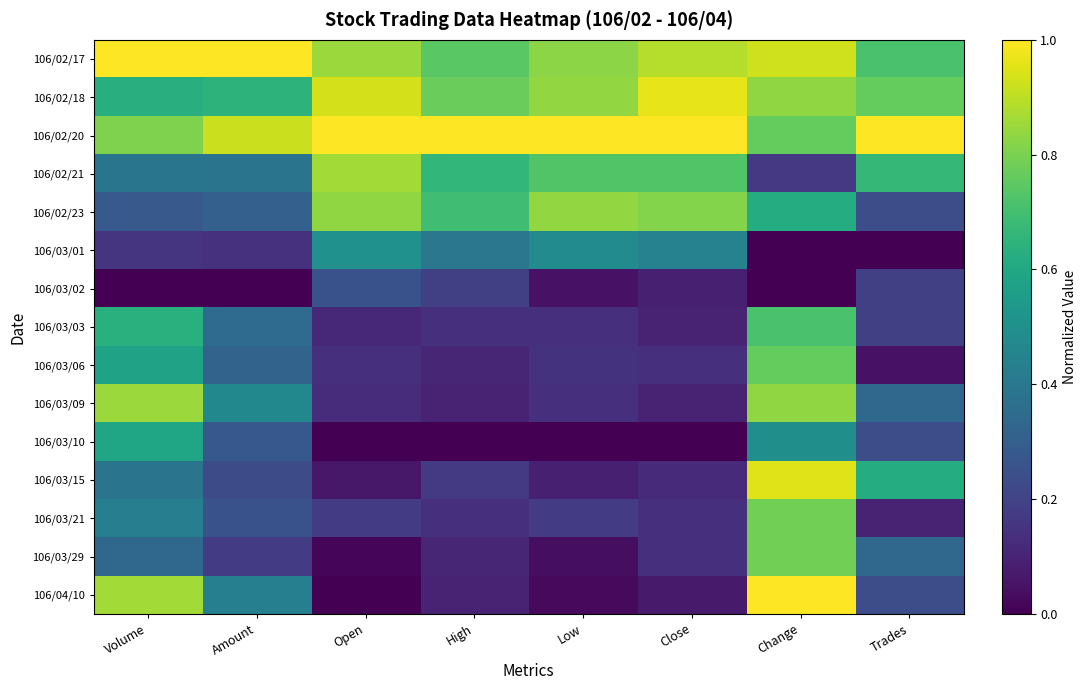

Reading left to right, transcribe all the data shown in this chart.

106/02/17: Volume=1.0	Amount=1.0	Open=0.8	High=0.7	Low=0.8	Close=0.9	Change=0.9	Trades=0.7
106/02/18: Volume=0.6	Amount=0.6	Open=0.9	High=0.8	Low=0.8	Close=1.0	Change=0.8	Trades=0.8
106/02/20: Volume=0.8	Amount=0.9	Open=1.0	High=1.0	Low=1.0	Close=1.0	Change=0.8	Trades=1.0
106/02/21: Volume=0.4	Amount=0.4	Open=0.9	High=0.7	Low=0.7	Close=0.7	Change=0.2	Trades=0.7
106/02/23: Volume=0.3	Amount=0.3	Open=0.8	High=0.7	Low=0.8	Close=0.8	Change=0.6	Trades=0.2
106/03/01: Volume=0.2	Amount=0.1	Open=0.5	High=0.4	Low=0.5	Close=0.4	Change=0.0	Trades=0.0
106/03/02: Volume=0.0	Amount=0.0	Open=0.3	High=0.2	Low=0.0	Close=0.1	Change=0.0	Trades=0.2
106/03/03: Volume=0.6	Amount=0.3	Open=0.1	High=0.1	Low=0.1	Close=0.1	Change=0.7	Trades=0.2
106/03/06: Volume=0.6	Amount=0.3	Open=0.1	High=0.1	Low=0.1	Close=0.1	Change=0.8	Trades=0.0
106/03/09: Volume=0.8	Amount=0.5	Open=0.1	High=0.1	Low=0.1	Close=0.1	Change=0.8	Trades=0.3
106/03/10: Volume=0.6	Amount=0.3	Open=0.0	High=0.0	Low=0.0	Close=0.0	Change=0.5	Trades=0.2
106/03/15: Volume=0.4	Amount=0.2	Open=0.1	High=0.2	Low=0.1	Close=0.1	Change=1.0	Trades=0.6
106/03/21: Volume=0.4	Amount=0.3	Open=0.2	High=0.1	Low=0.2	Close=0.1	Change=0.8	Trades=0.1
106/03/29: Volume=0.3	Amount=0.2	Open=0.0	High=0.1	Low=0.0	Close=0.1	Change=0.8	Trades=0.3
106/04/10: Volume=0.9	Amount=0.4	Open=0.0	High=0.1	Low=0.0	Close=0.1	Change=1.0	Trades=0.2